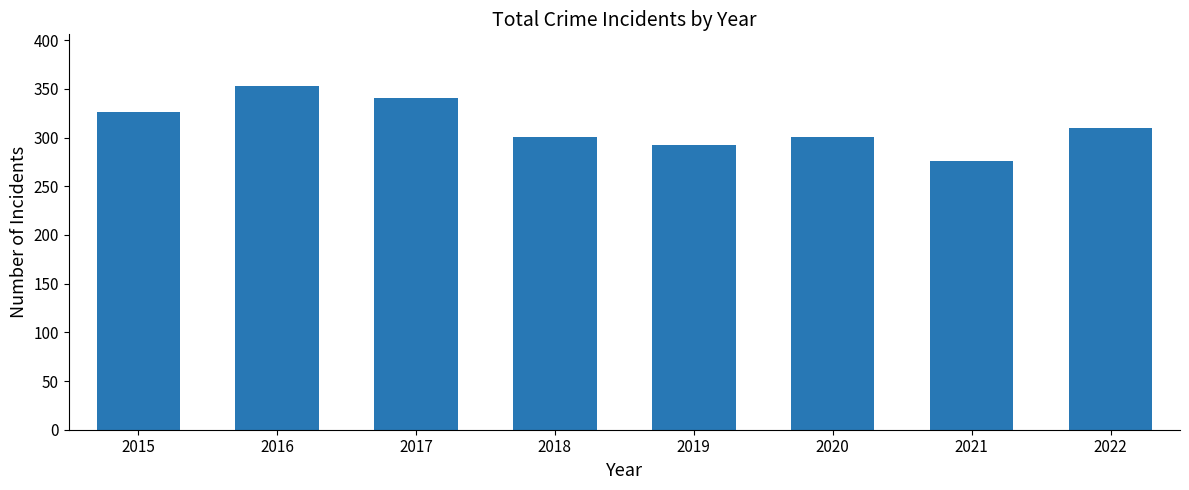

Approximately how many times larger is the value at 2018 compared to 2017?

0.9